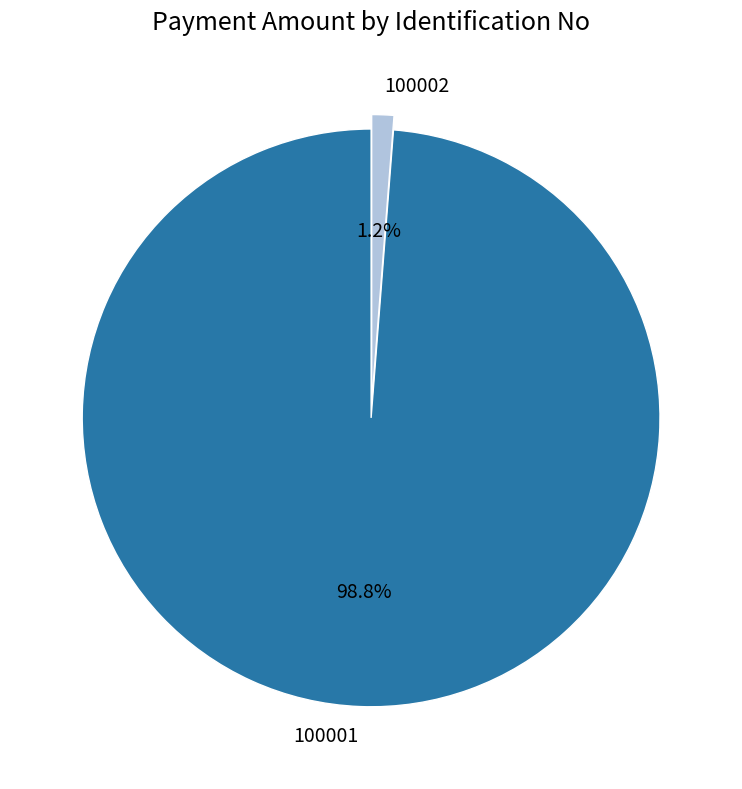

To the nearest percent, what is the combined percentage of 100001 and 100002?

100%